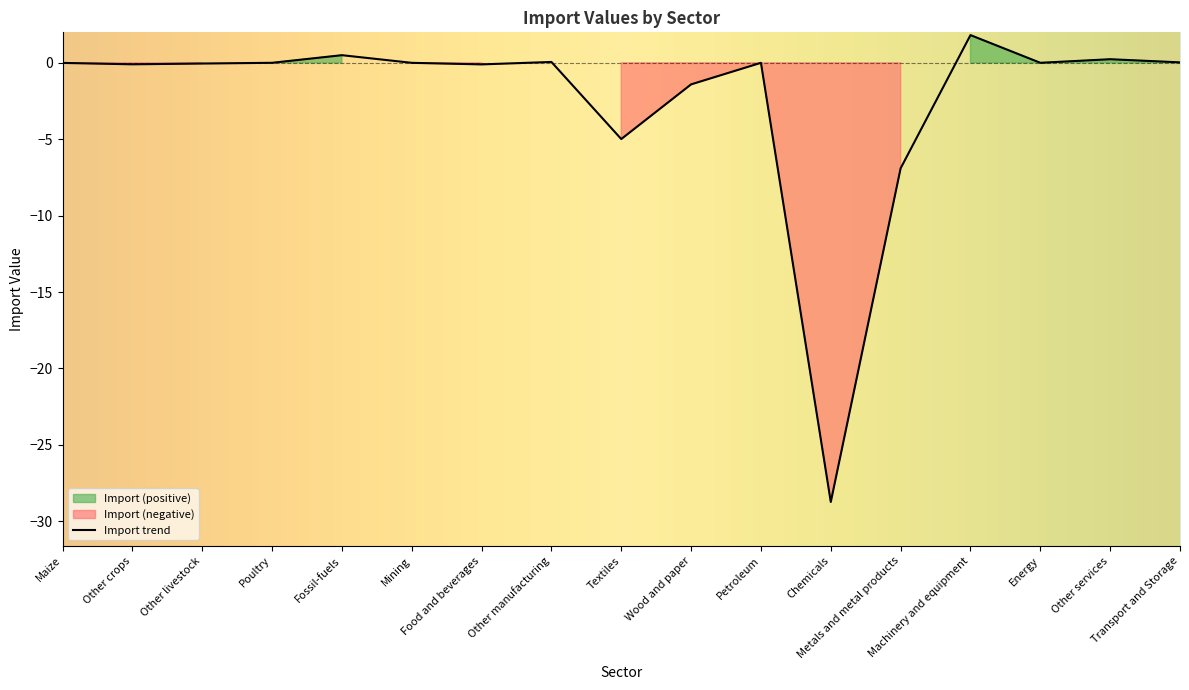

Is it true that the value at Energy is 0.0?

True